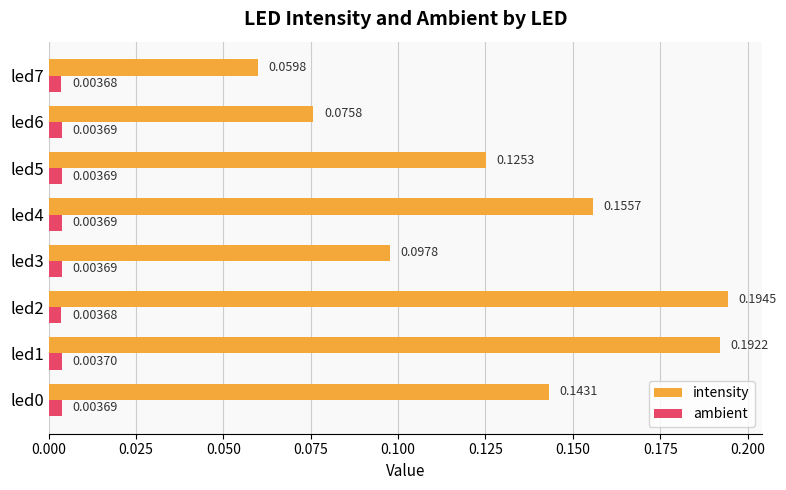

Which series has the largest range (max minus min)?

intensity